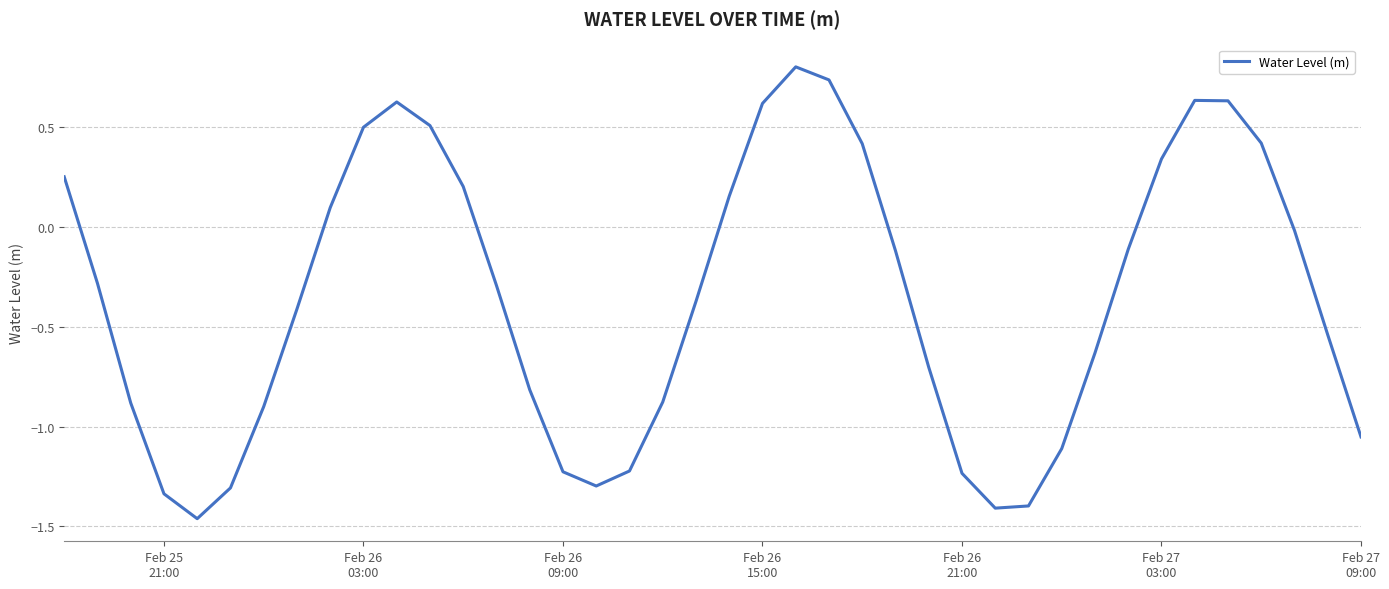

What is the greatest value displayed?

0.8